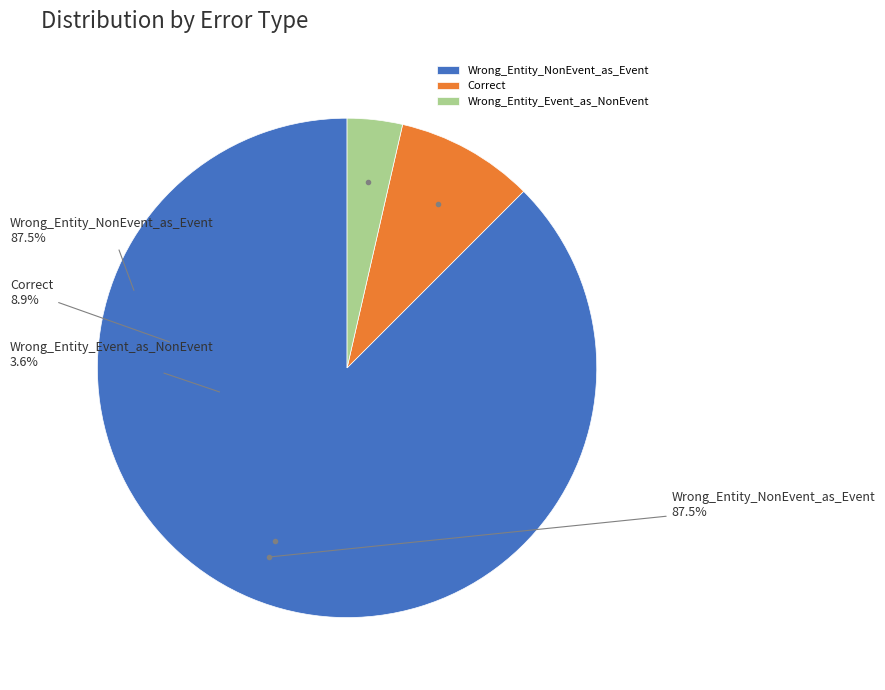

Does Wrong_Entity_NonEvent_as_Event account for over 50% of the chart?

Yes